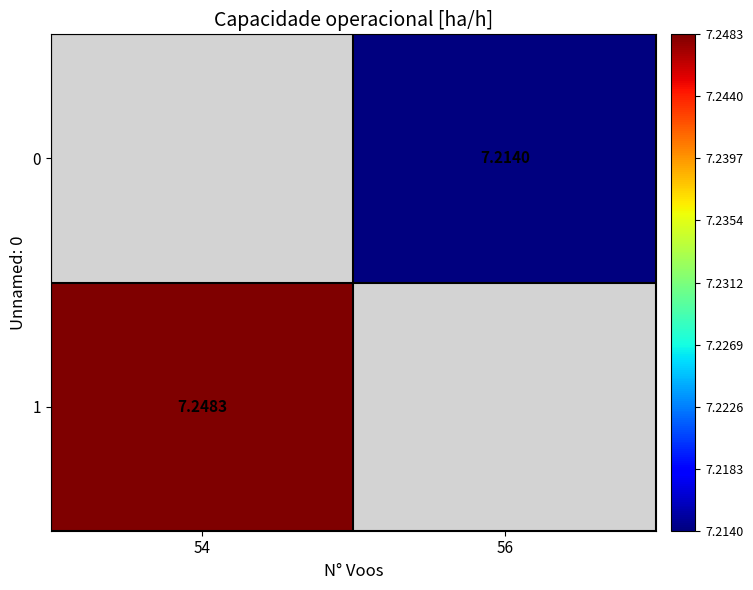

Is the value of 0 at 56 greater than the value of 1 at 54?

No